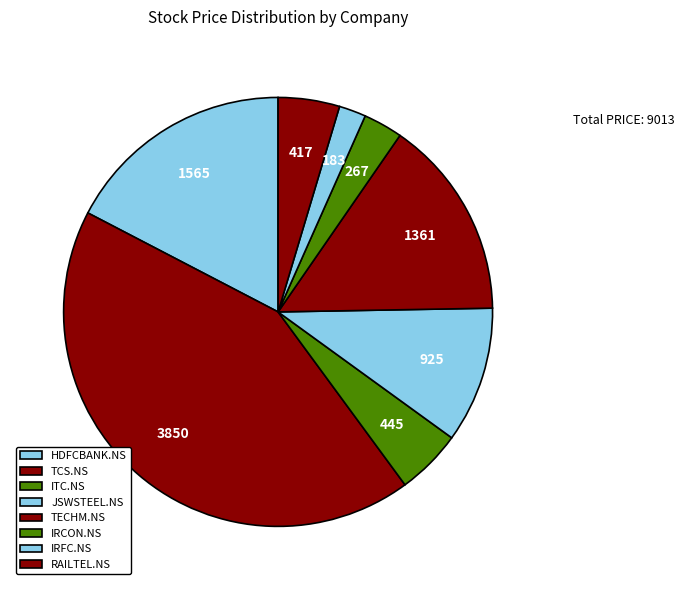

How many segments does this pie chart have?

8